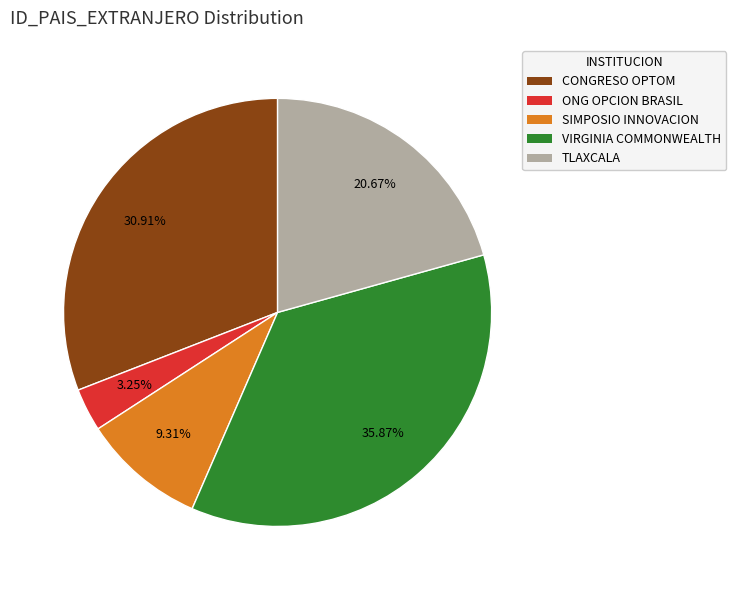

Is there any slice that represents more than half of the pie?

No